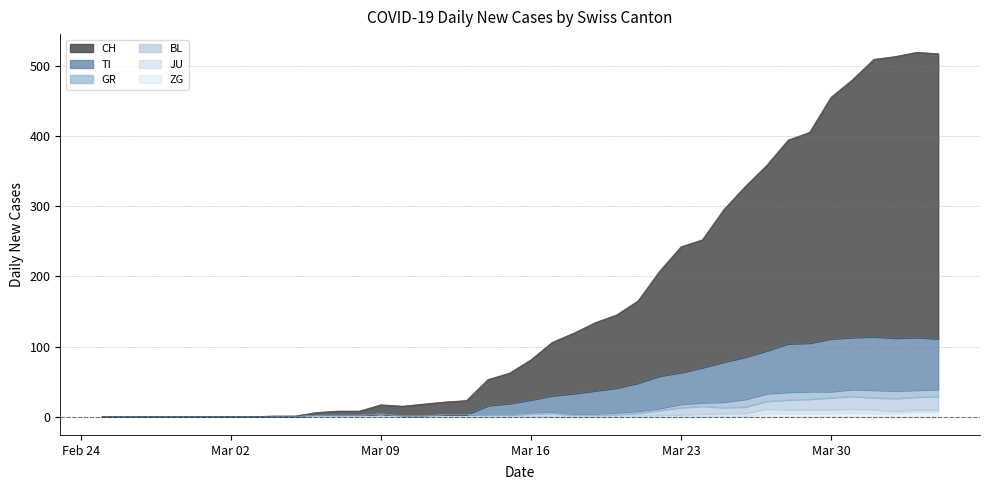

Which category has the highest value across all series?

2020-04-03